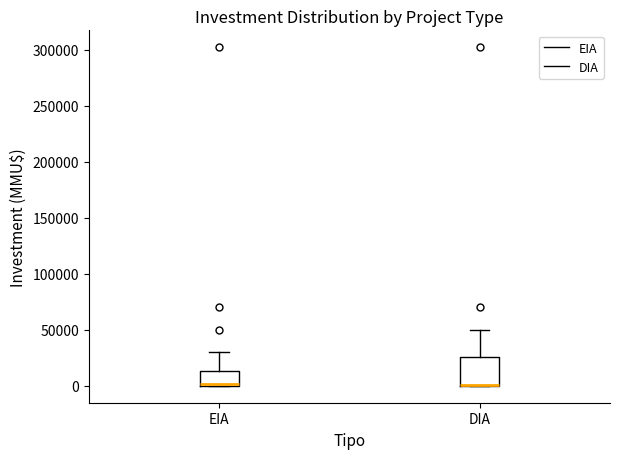

Which box is the tallest, from its lower edge to its upper edge?

DIA